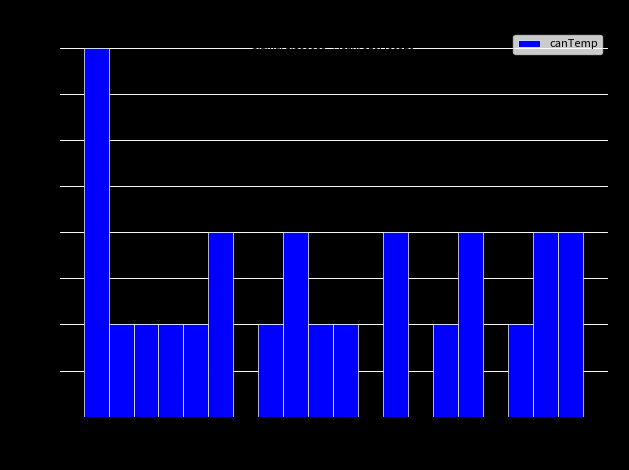

Read against the x-axis, roughly where is the centre of the tallest bar?

308.90